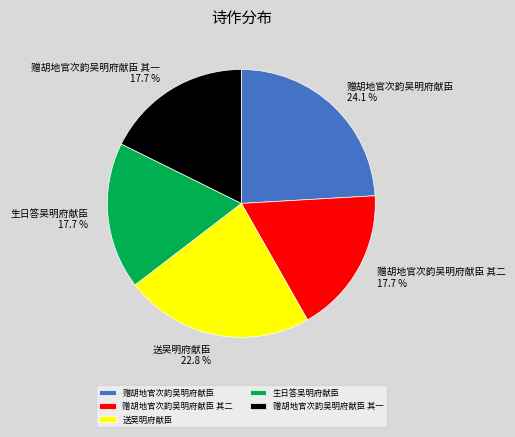

What is the largest slice in the pie chart?

赠胡地官次韵吴明府献臣